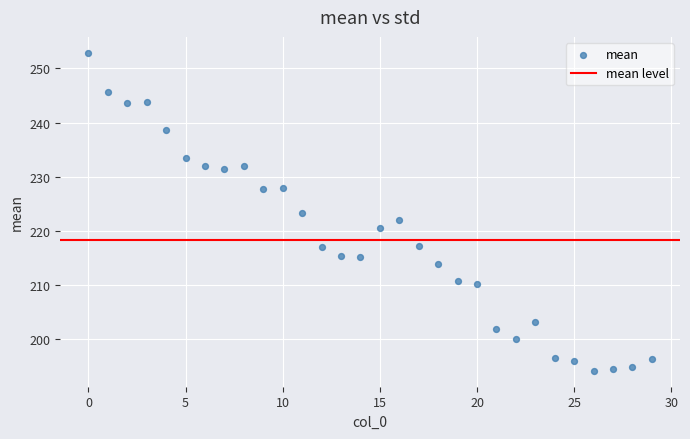

What is the range of Y values (max minus min)?

58.7